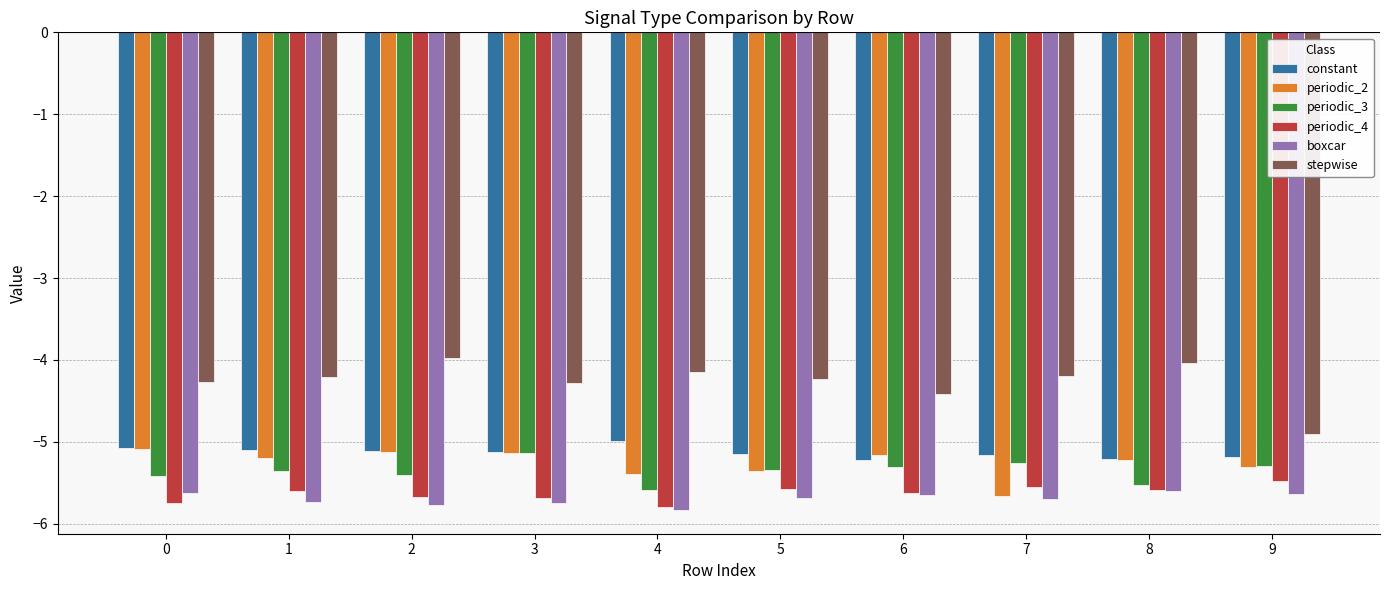

What is the sum of all periodic_2 values?

-52.6